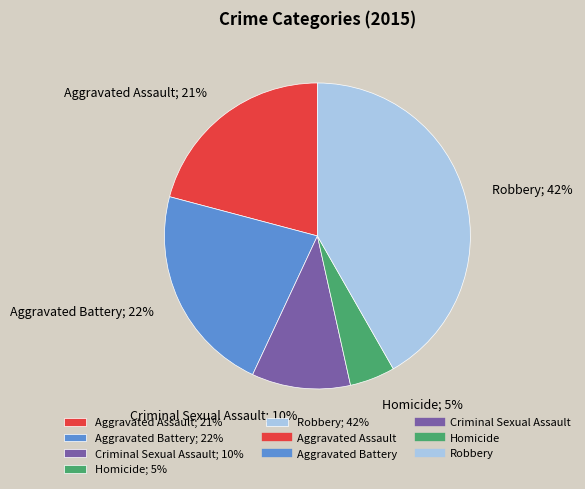

Is there a majority slice in this chart?

No